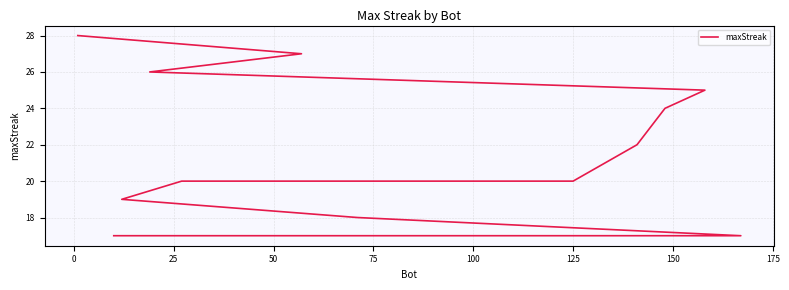

How many data points are less than 18?

10